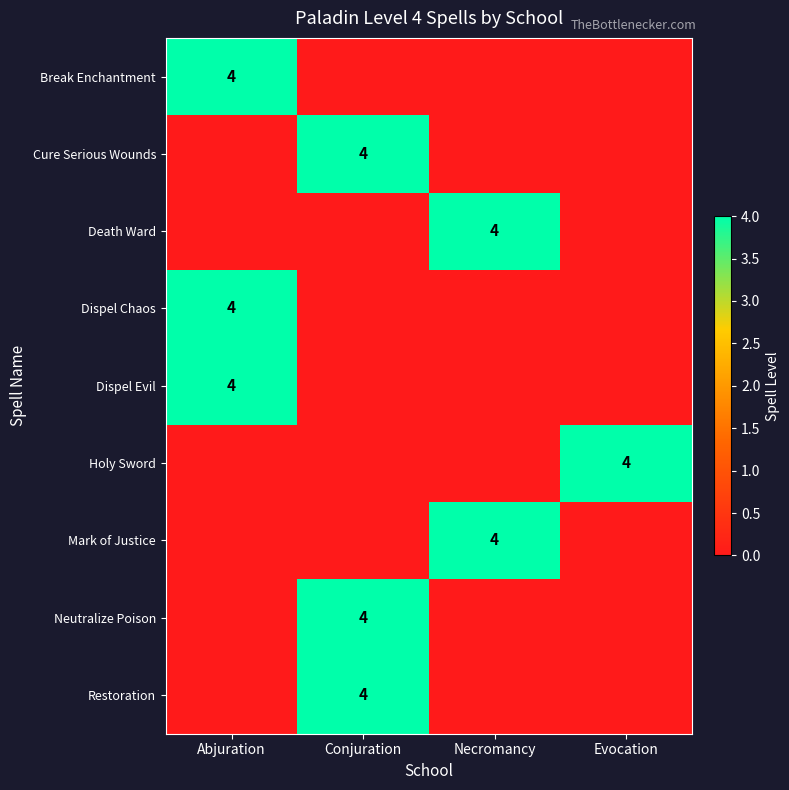

Is it true that Dispel Evil equals 4 at Abjuration?

True